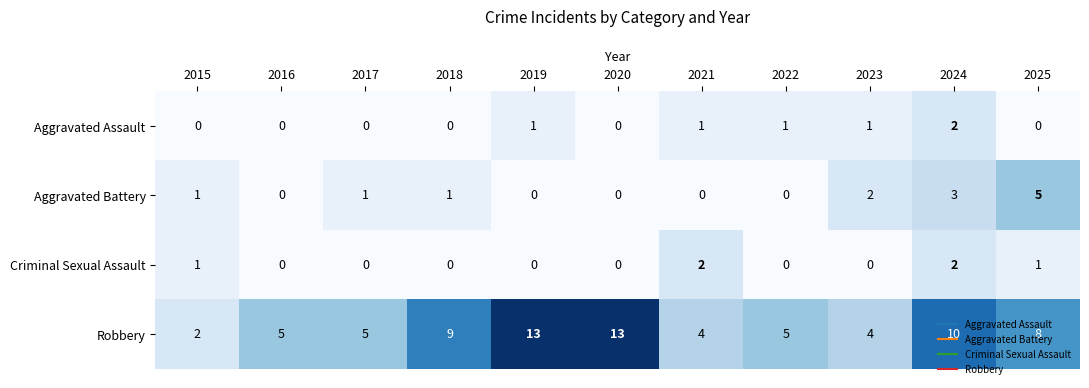

What is the difference between the highest and lowest values at 2022?

5